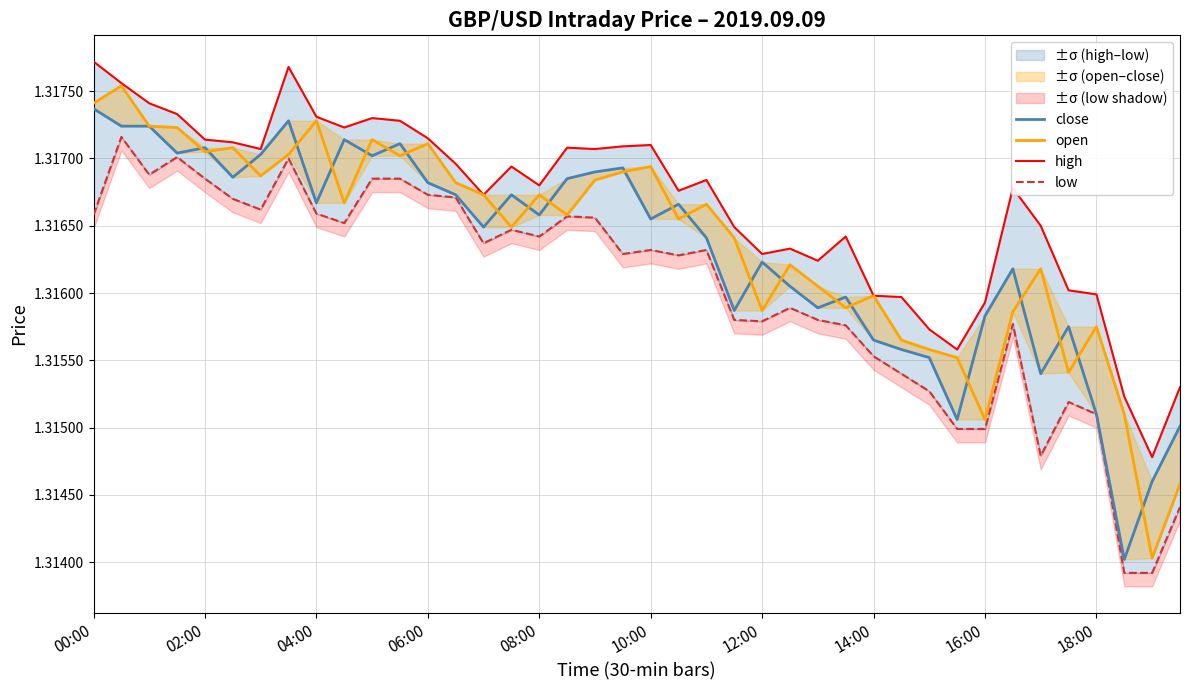

True or false: low has a value of 2.1 at 14:00.

False